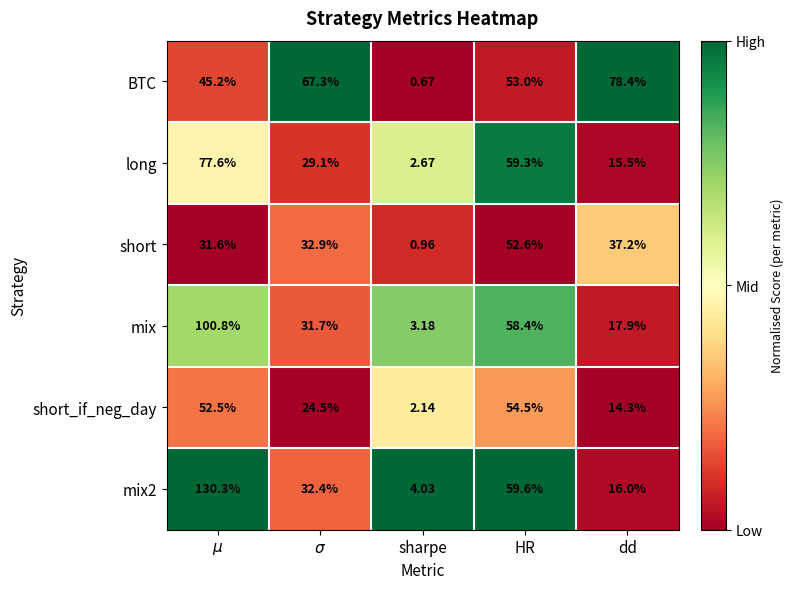

Which category has the lowest value in the mix series?

sharpe